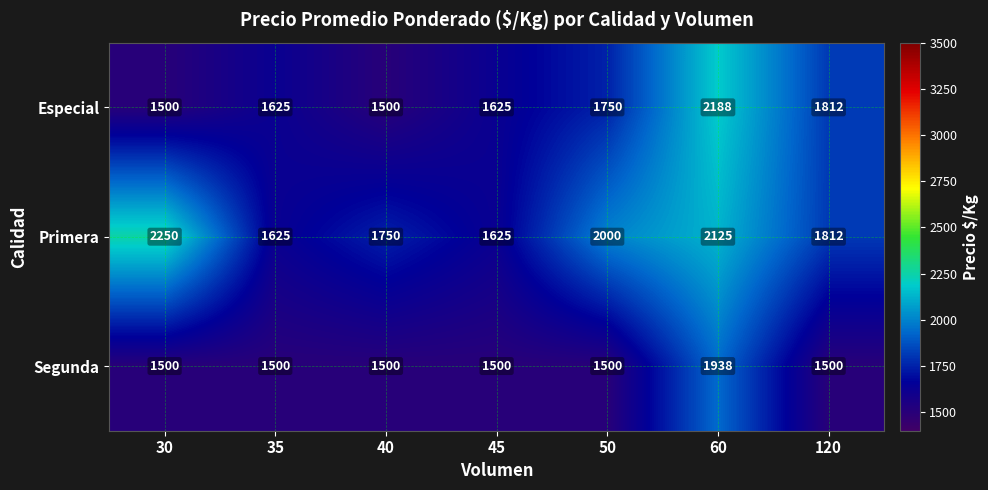

Reading right to left, extract all data points from this chart.

Especial: 120=1812	60=2188	50=1750	45=1625	40=1500	35=1625	30=1500
Primera: 120=1812	60=2125	50=2000	45=1625	40=1750	35=1625	30=2250
Segunda: 120=1500	60=1938	50=1500	45=1500	40=1500	35=1500	30=1500